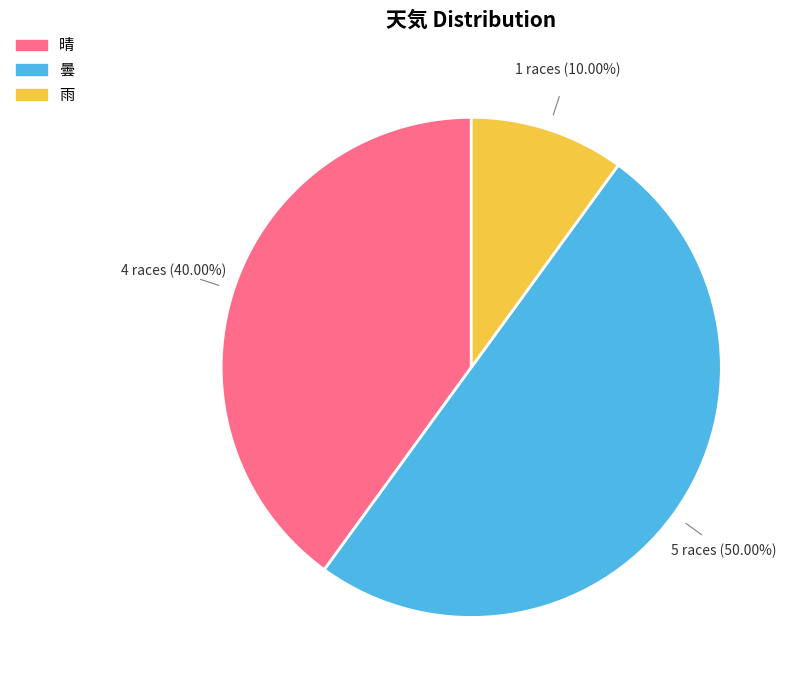

Which has a higher value, 晴 or 雨?

晴